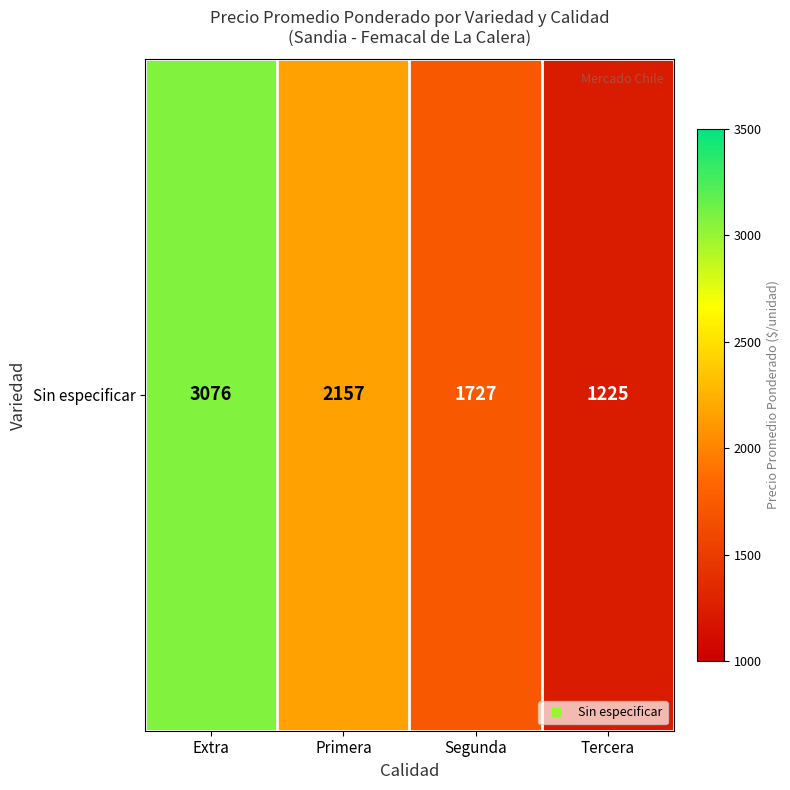

Count the number of categories in the chart.

4